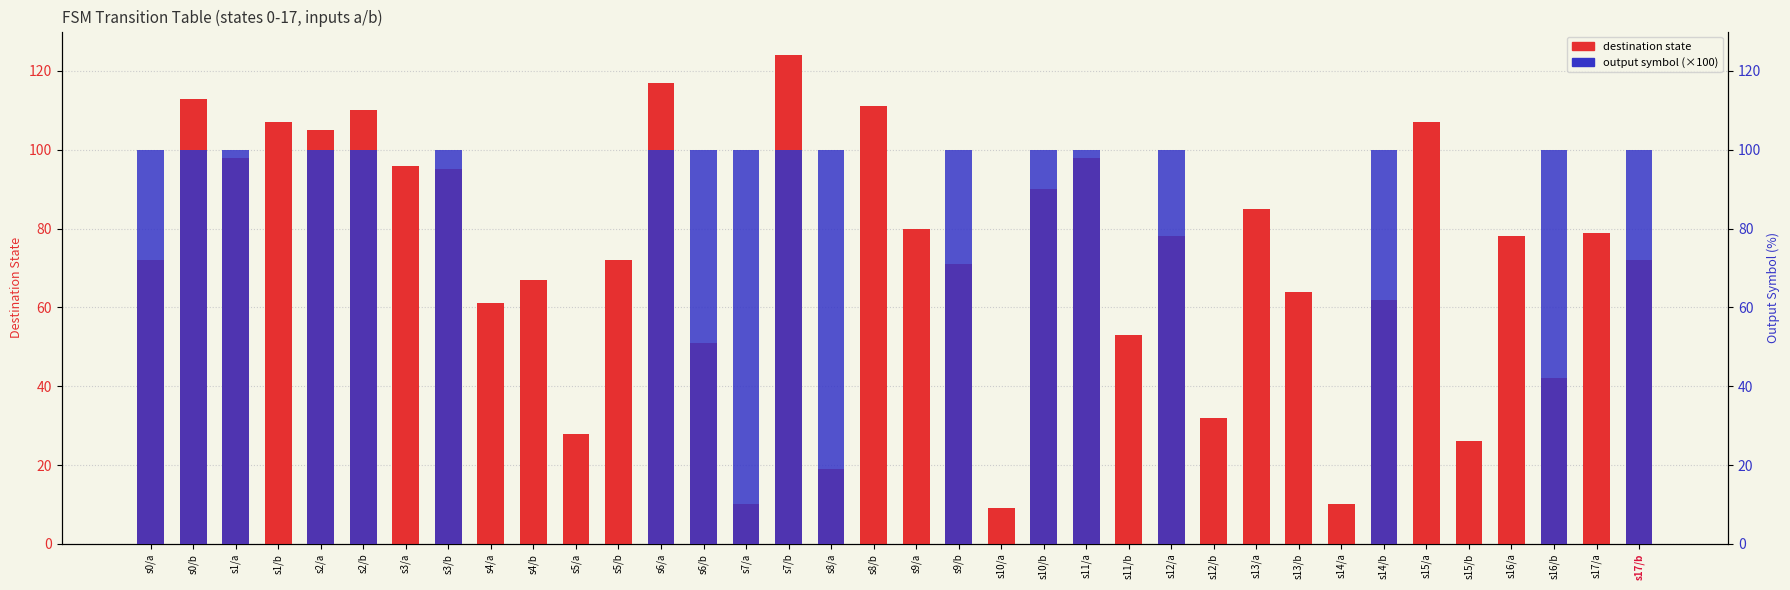

The value of destination state at s17/b is 72. True or false?

True